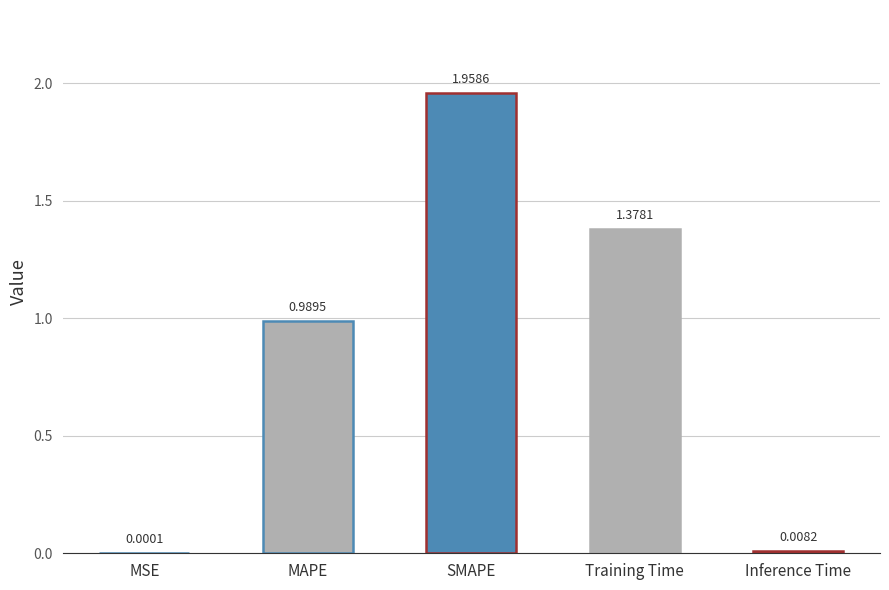

What is the label of the 4th bar from the left?

Training Time